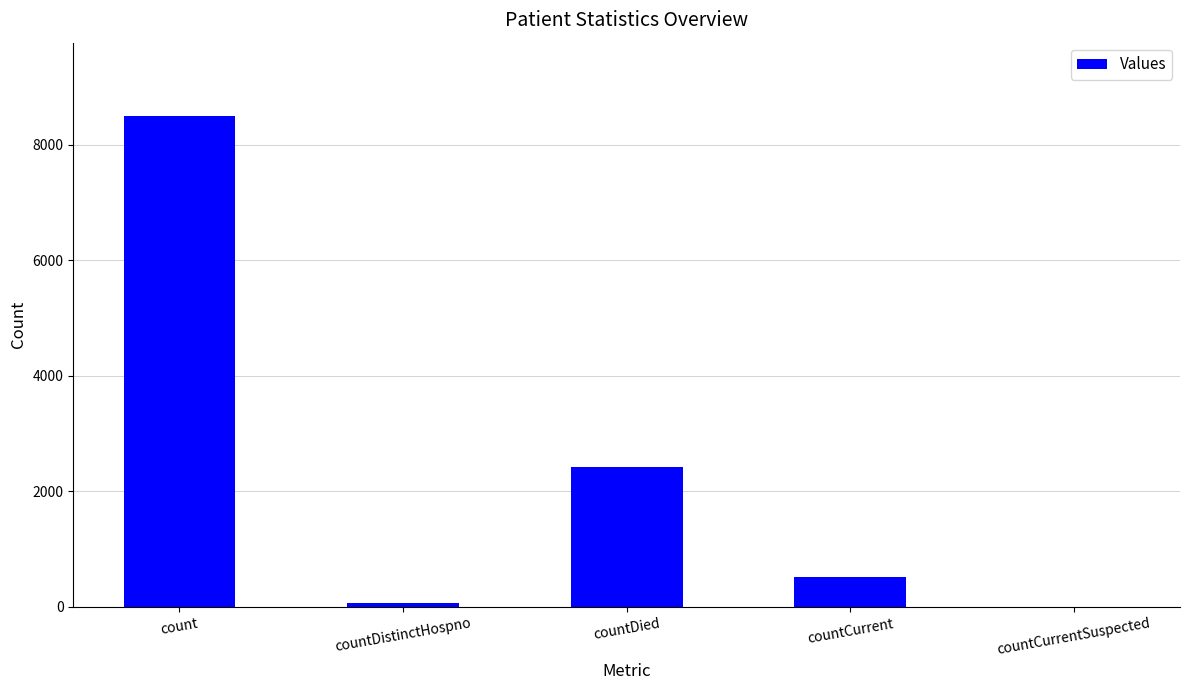

How many distinct data groups are displayed?

1